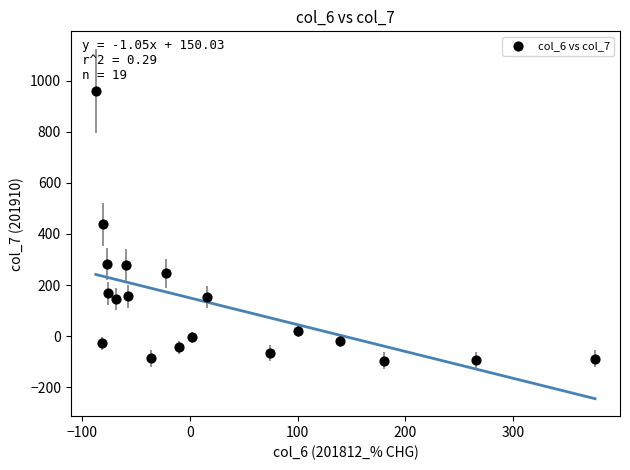

What is the range of Y values (max minus min)?

1056.2